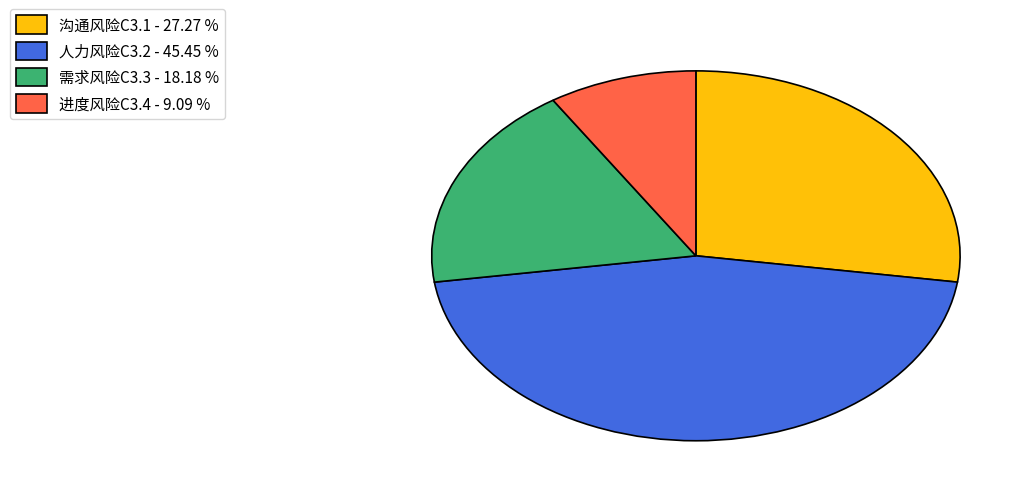

Rank the categories by value from lowest to highest.

进度风险C3.4, 需求风险C3.3, 沟通风险C3.1, 人力风险C3.2